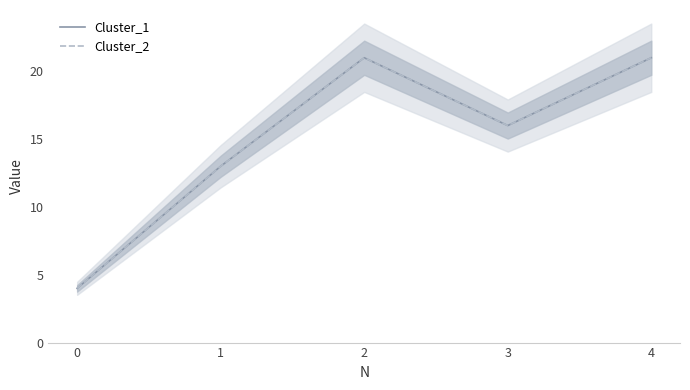

What is the value of the Cluster_1 point at the 3rd from the left?

21